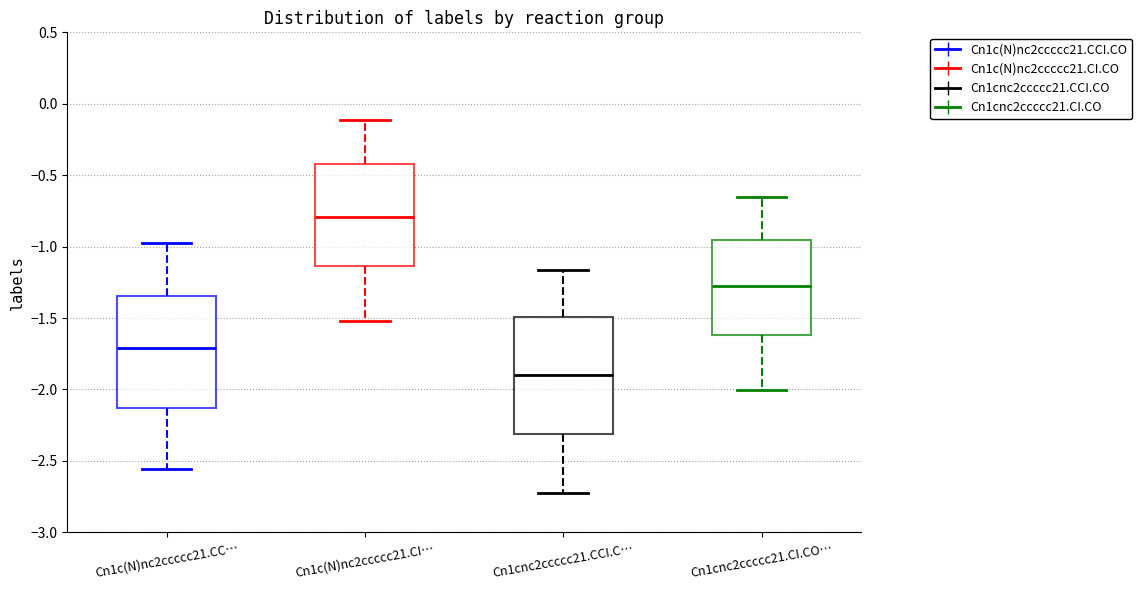

Where does the median line of the box for Cn1cnc2ccccc21.CI.CO… sit on the y-axis? The values are not printed on the chart, so give them approximately, as read against the axis.

-1.25